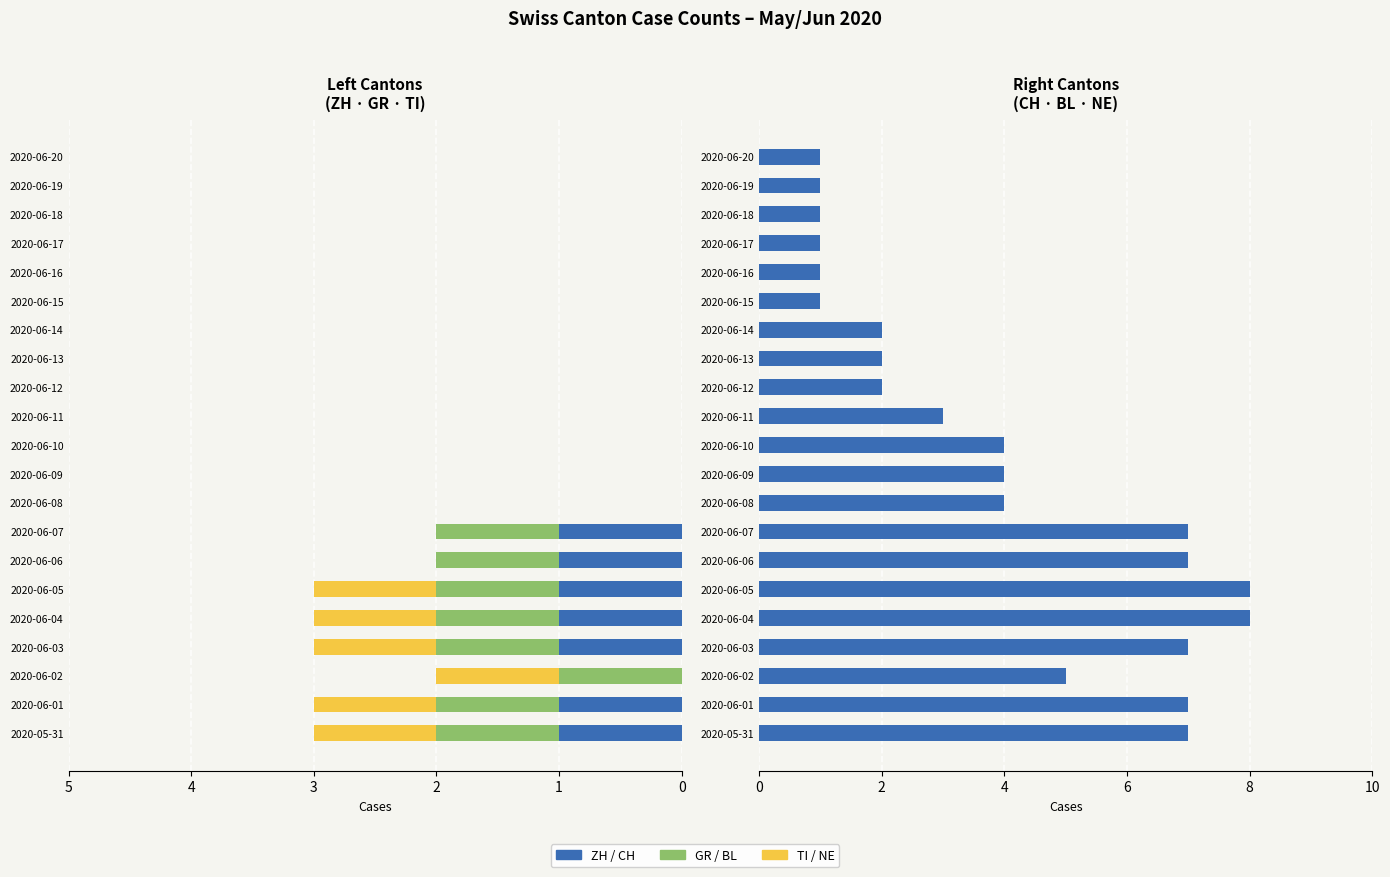

How many values in the CH series exceed 4?

8